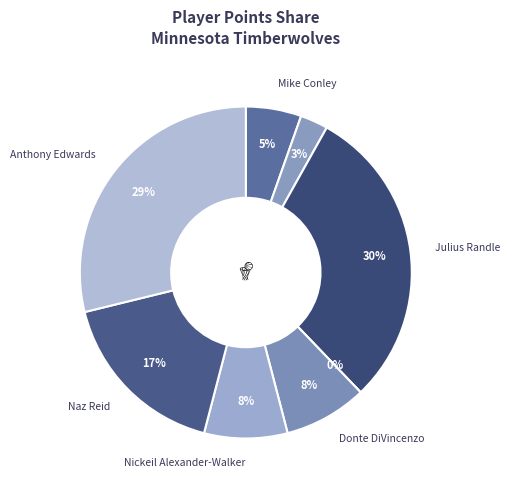

Does any single category account for the majority?

No